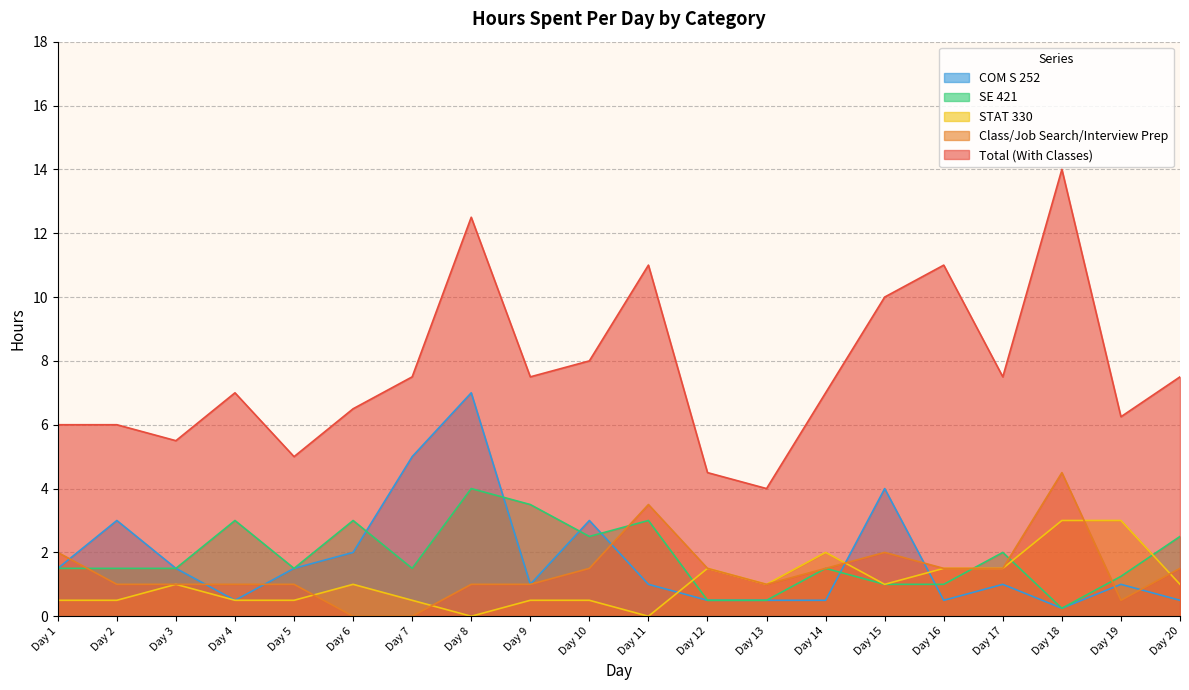

How many positive values does the Class/Job Search/Interview Prep series have?

18